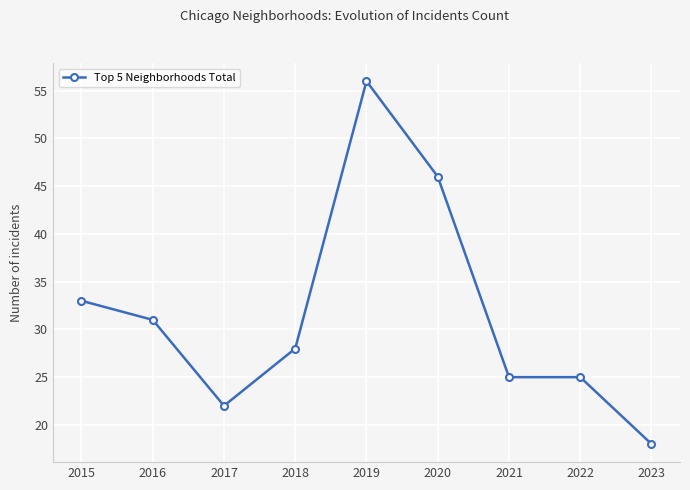

What is the difference between the maximum and minimum values?

38